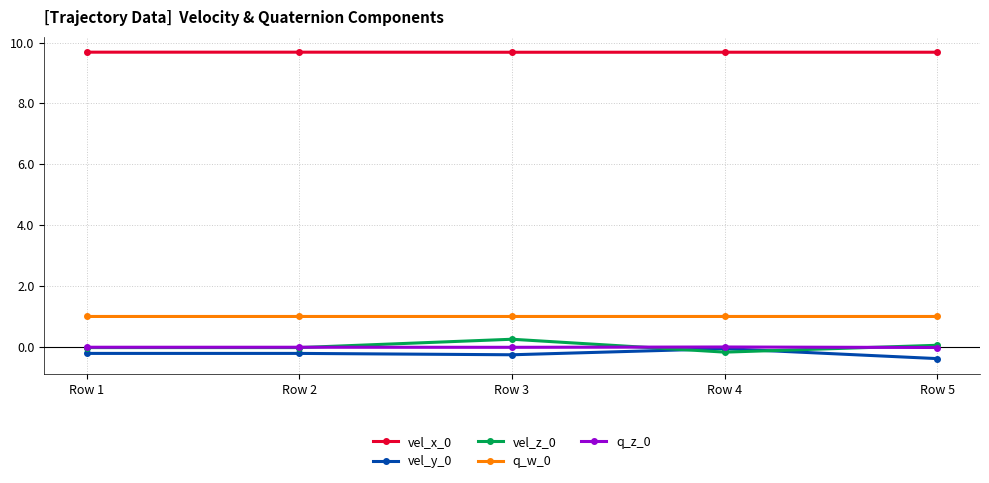

Which category has the highest value in the vel_y_0 series?

Row 4